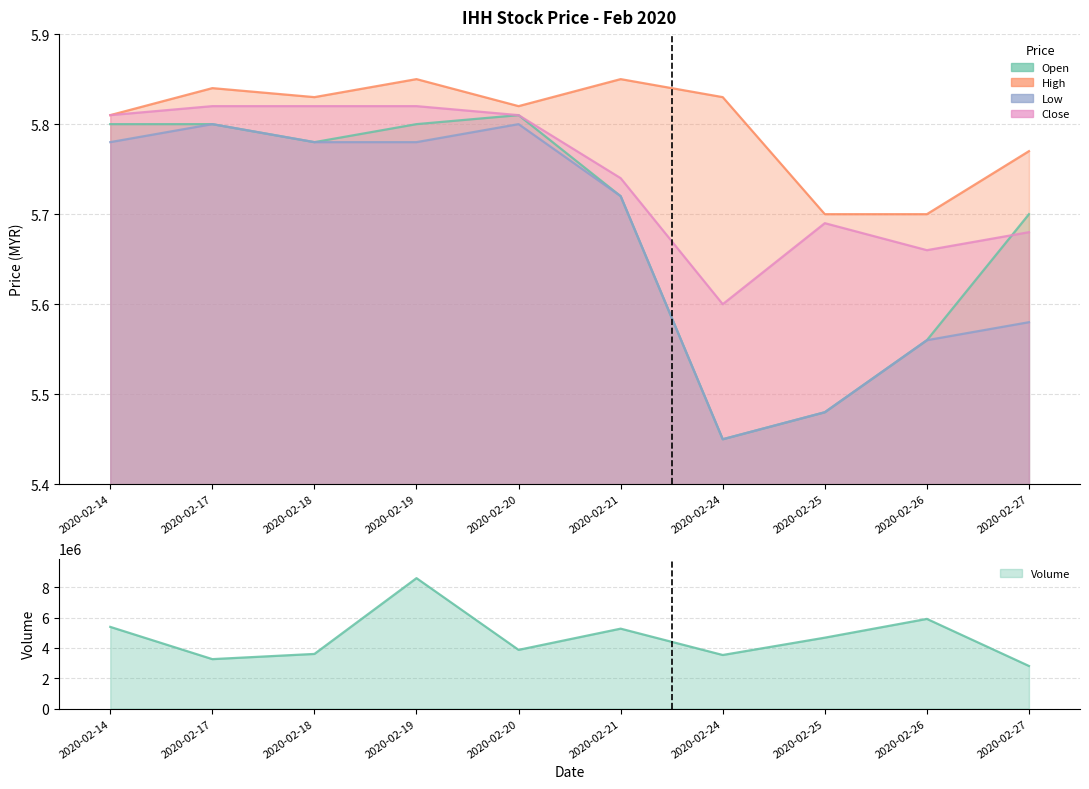

Which series has the widest spread of values?

open